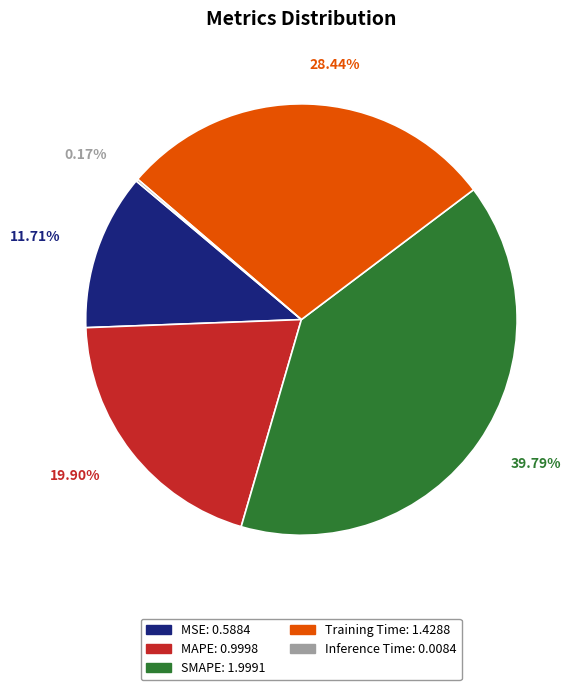

Which slice is the largest?

SMAPE